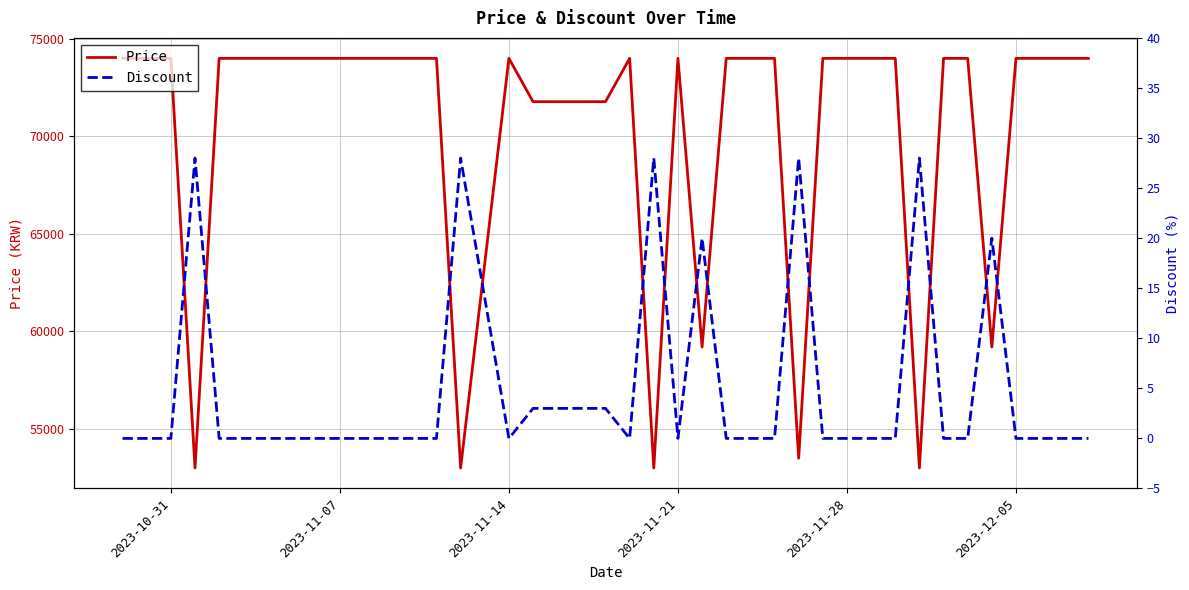

List the series in order of their peak value, lowest first.

Discount, Price